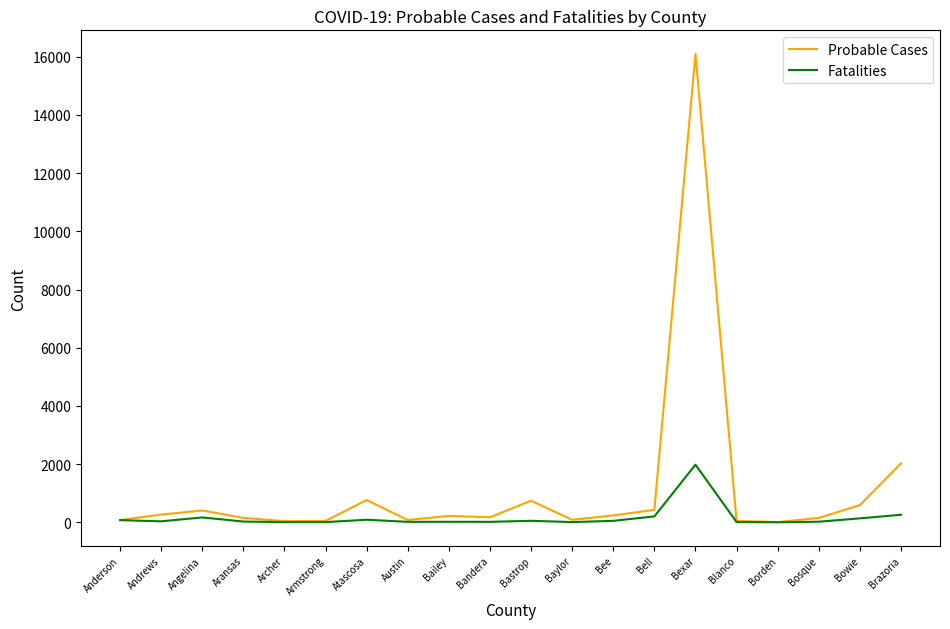

The Probable Cases series shows 26014 at Bexar. True or false?

False